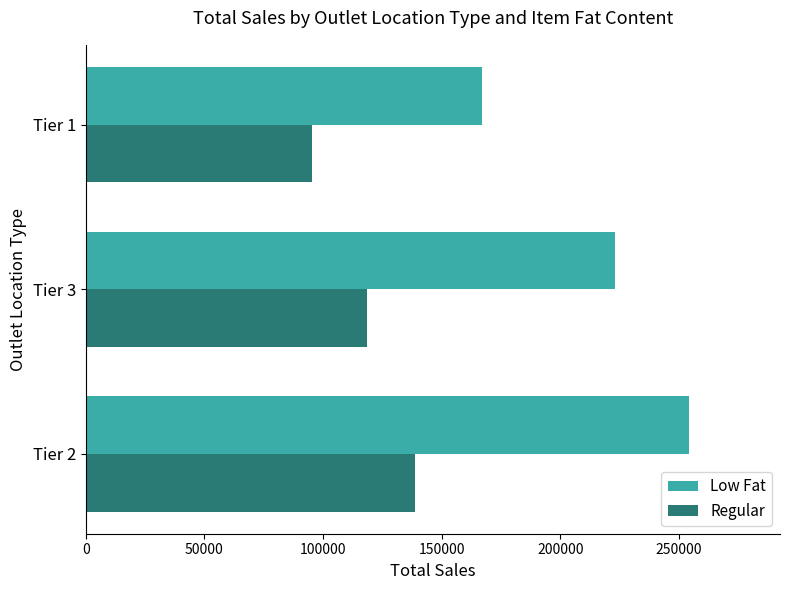

The value of Low Fat at Tier 2 is 254464.8. True or false?

True